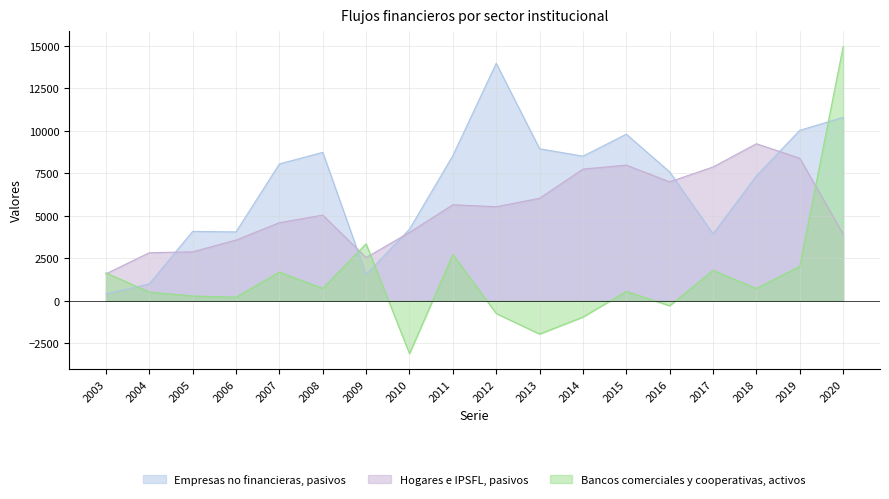

Reading left to right, what are all the values shown in this chart?

Empresas no financieras, pasivos: 2003=404	2004=996	2005=4081	2006=4049	2007=8046	2008=8727	2009=1543	2010=4211	2011=8535	2012=13962	2013=8938	2014=8502	2015=9795	2016=7575	2017=3935	2018=7351	2019=10022	2020=10782
Hogares e IPSFL, pasivos: 2003=1586	2004=2825	2005=2881	2006=3572	2007=4595	2008=5039	2009=2541	2010=4021	2011=5648	2012=5530	2013=6027	2014=7743	2015=7977	2016=6995	2017=7867	2018=9233	2019=8382	2020=3928
Bancos comerciales y cooperativas, activos: 2003=1645	2004=516	2005=282	2006=214	2007=1691	2008=731	2009=3351	2010=-3107	2011=2719	2012=-747	2013=-1954	2014=-956	2015=555	2016=-293	2017=1791	2018=724	2019=2028	2020=14951